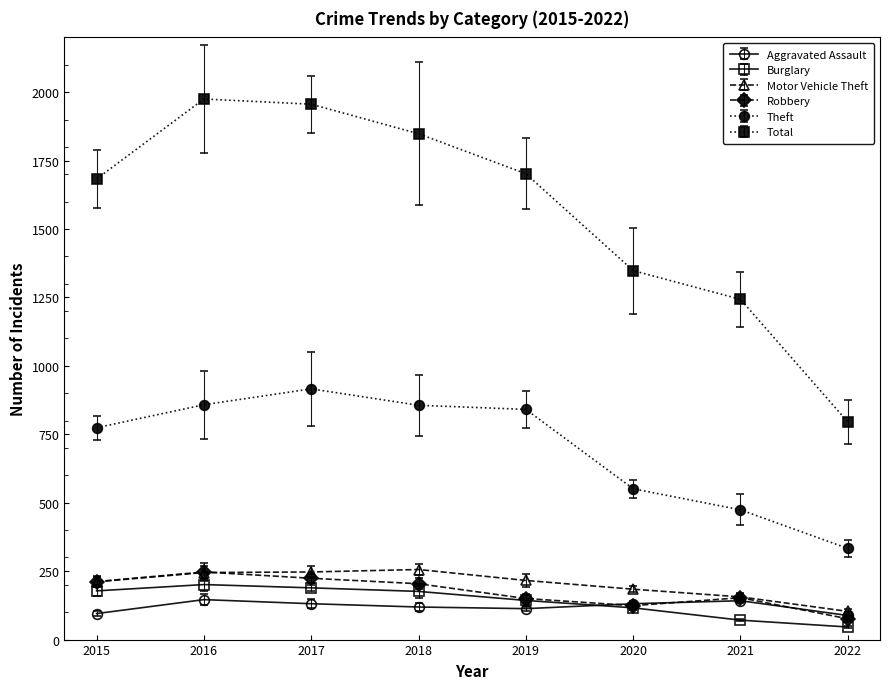

Where does the Burglary series first go above 176?

2015